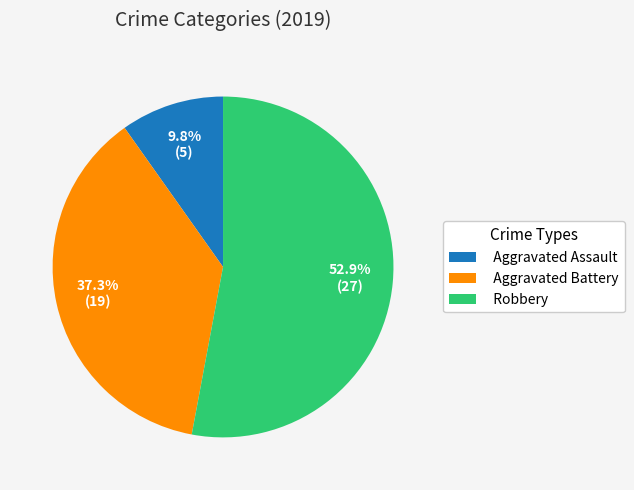

True or false: Aggravated Assault accounts for 1% of the total.

False